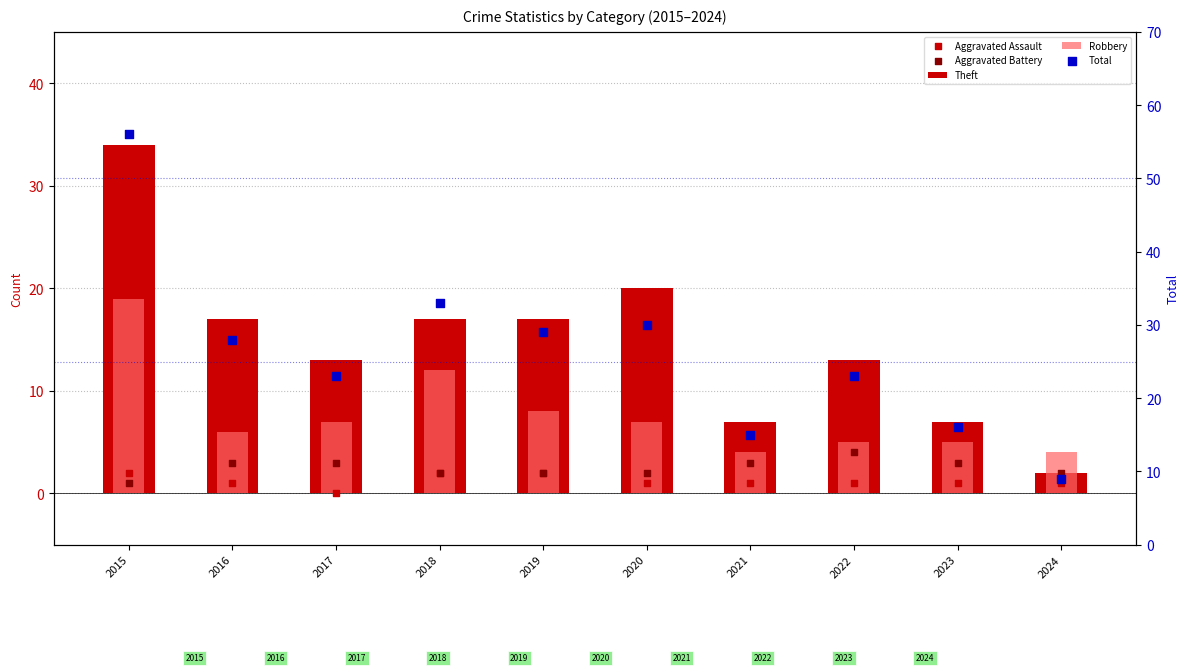

Which series has the largest total across all categories?

Total